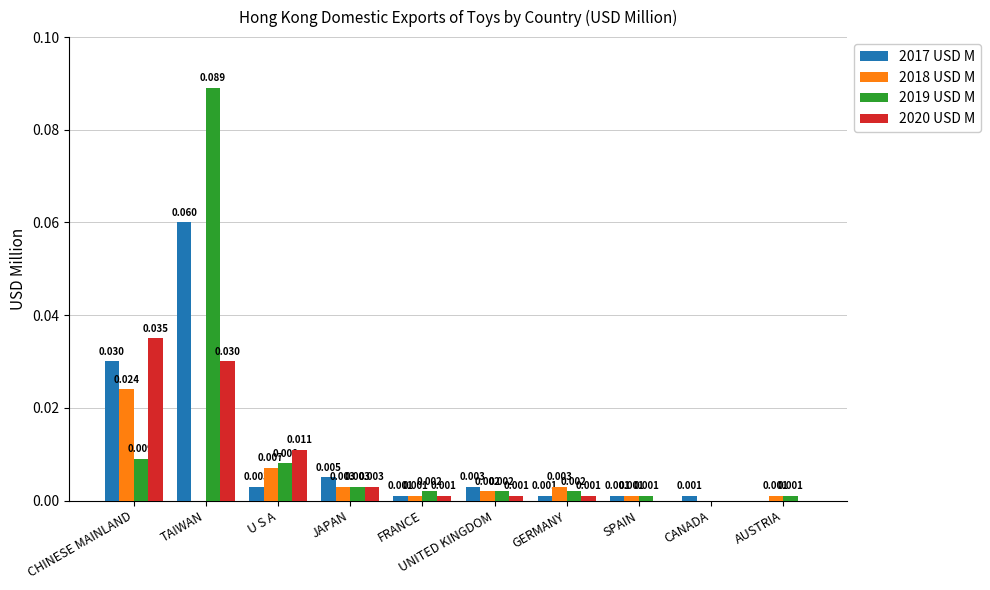

At which category is the sum across all series the highest?

TAIWAN